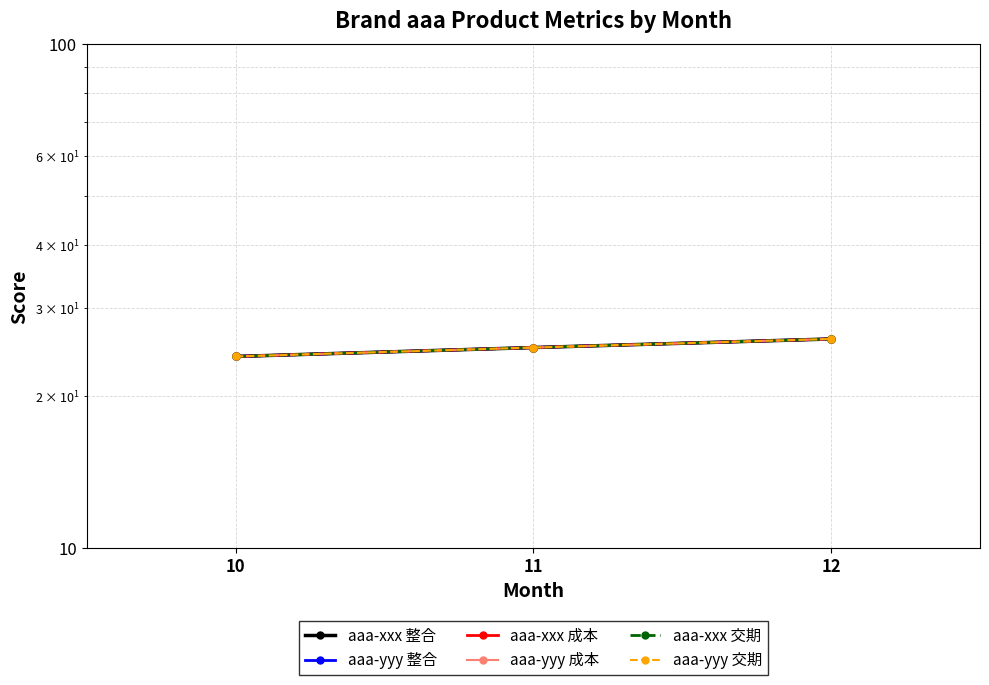

What is the difference between the aaa-xxx 成本 values at 11 and 12?

1